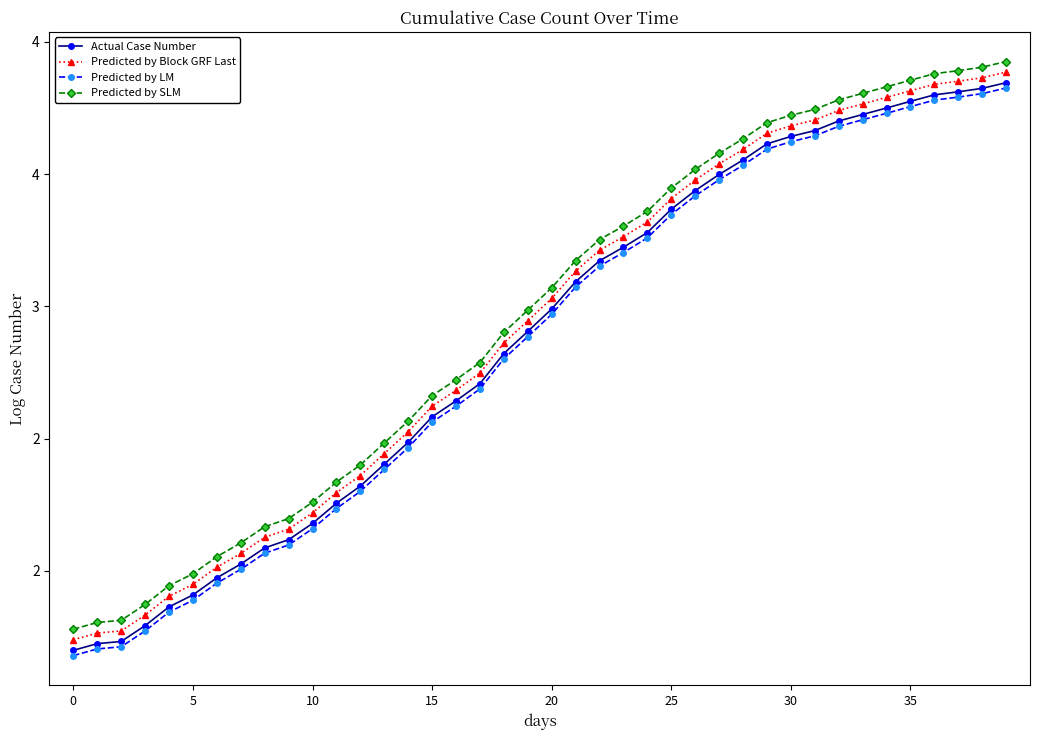

True or false: Predicted by LM has more than 2 interior local peaks.

False